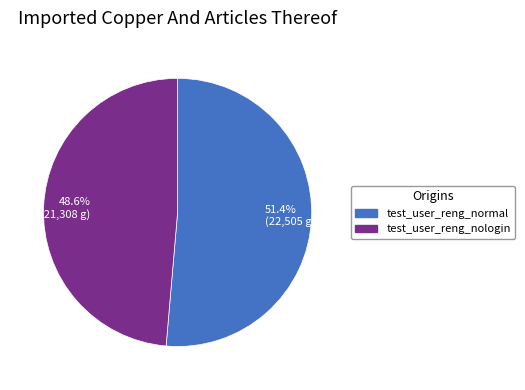

The test_user_reng_normal slice represents 51% of the pie. True or false?

True